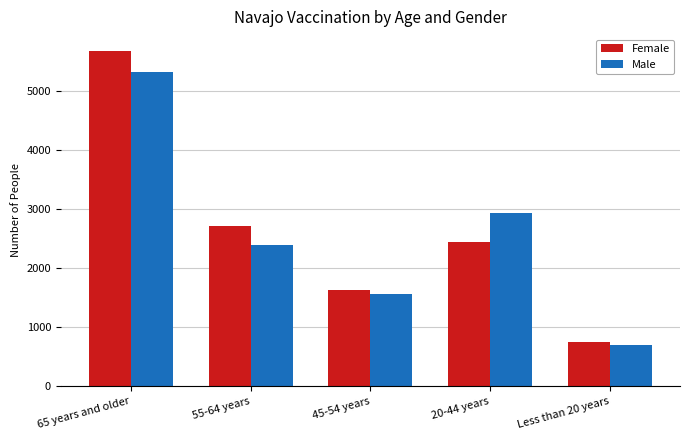

At how many categories does at least one series exceed 2476?

3